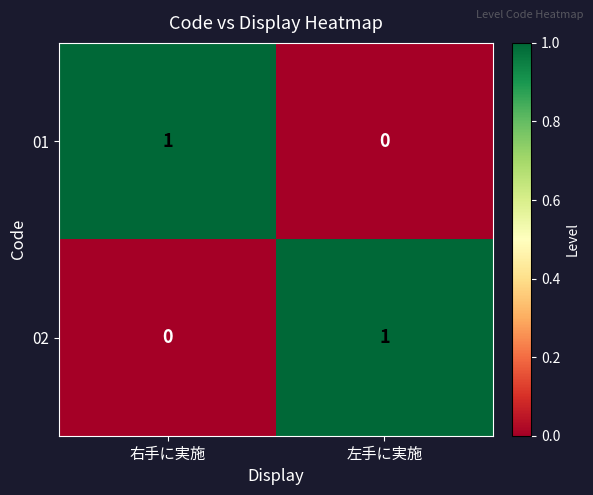

Where is 02 nearest to the value 0?

右手に実施